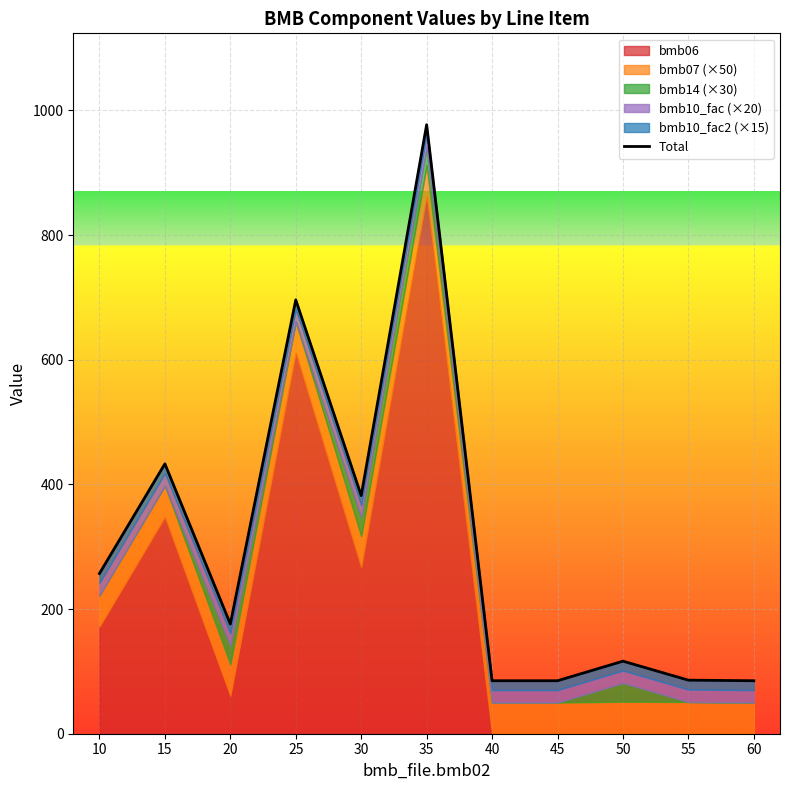

What is the ratio of the value at 20 to the value at 30?

0.5